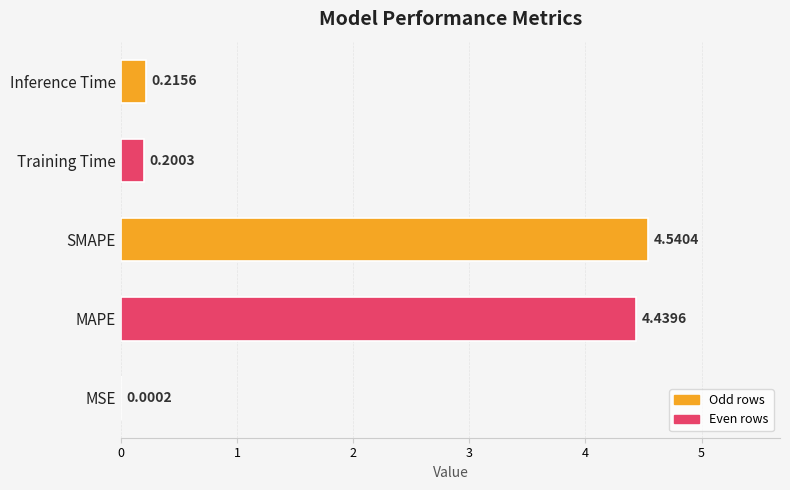

Which label corresponds to the largest value in the chart?

SMAPE